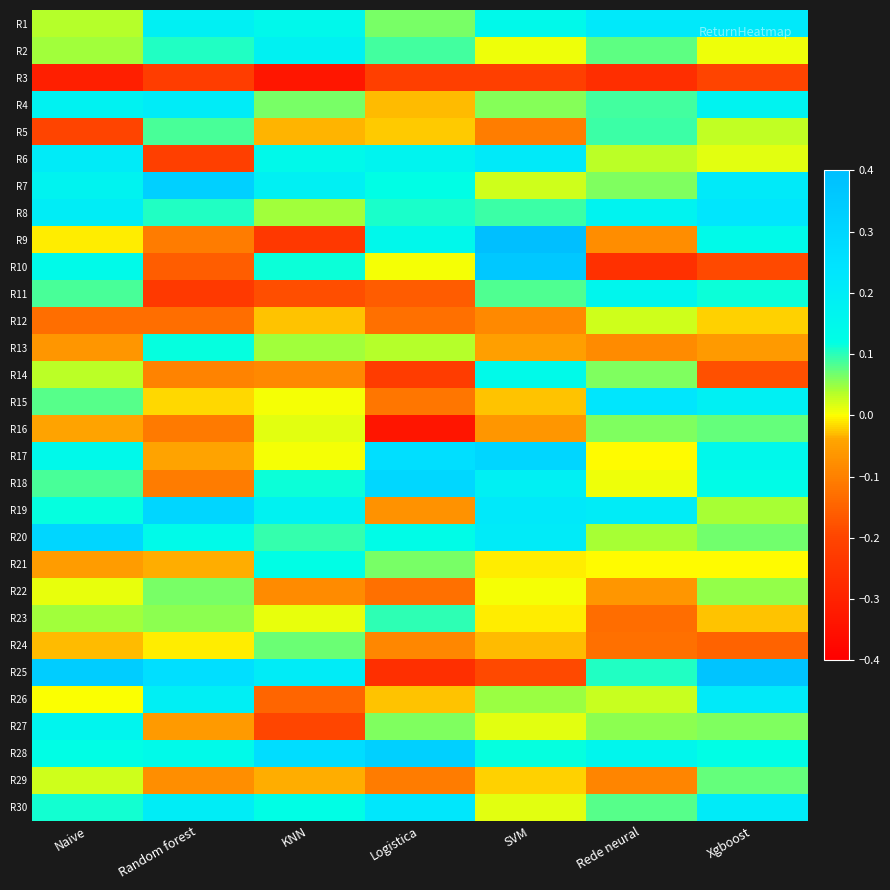

Between Rede neural and Logistica, which is larger?

Rede neural